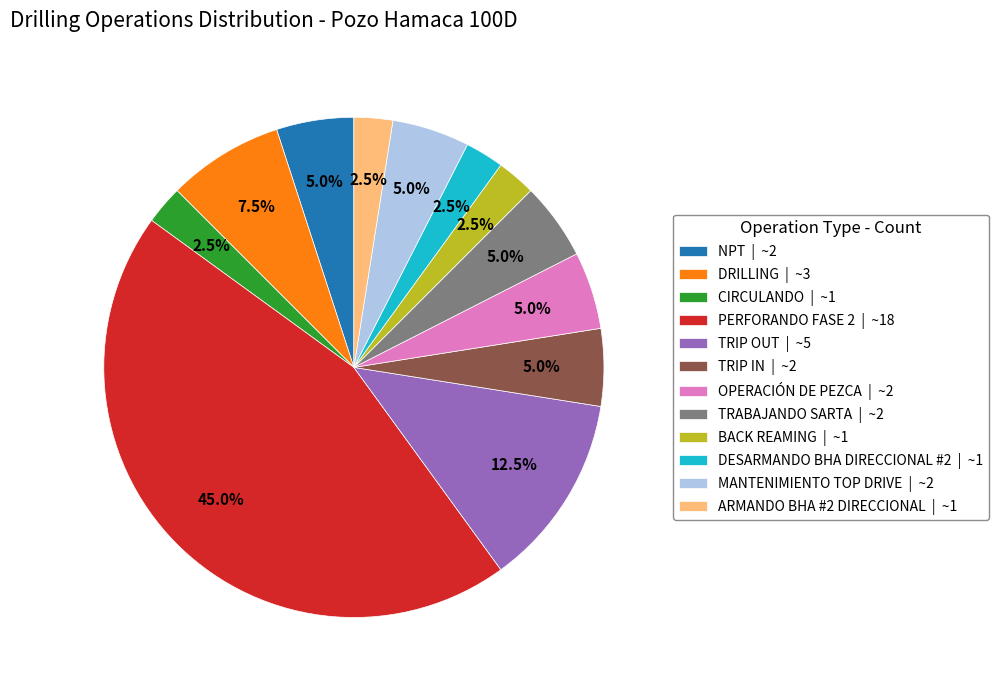

Does TRIP IN account for over 50% of the chart?

No